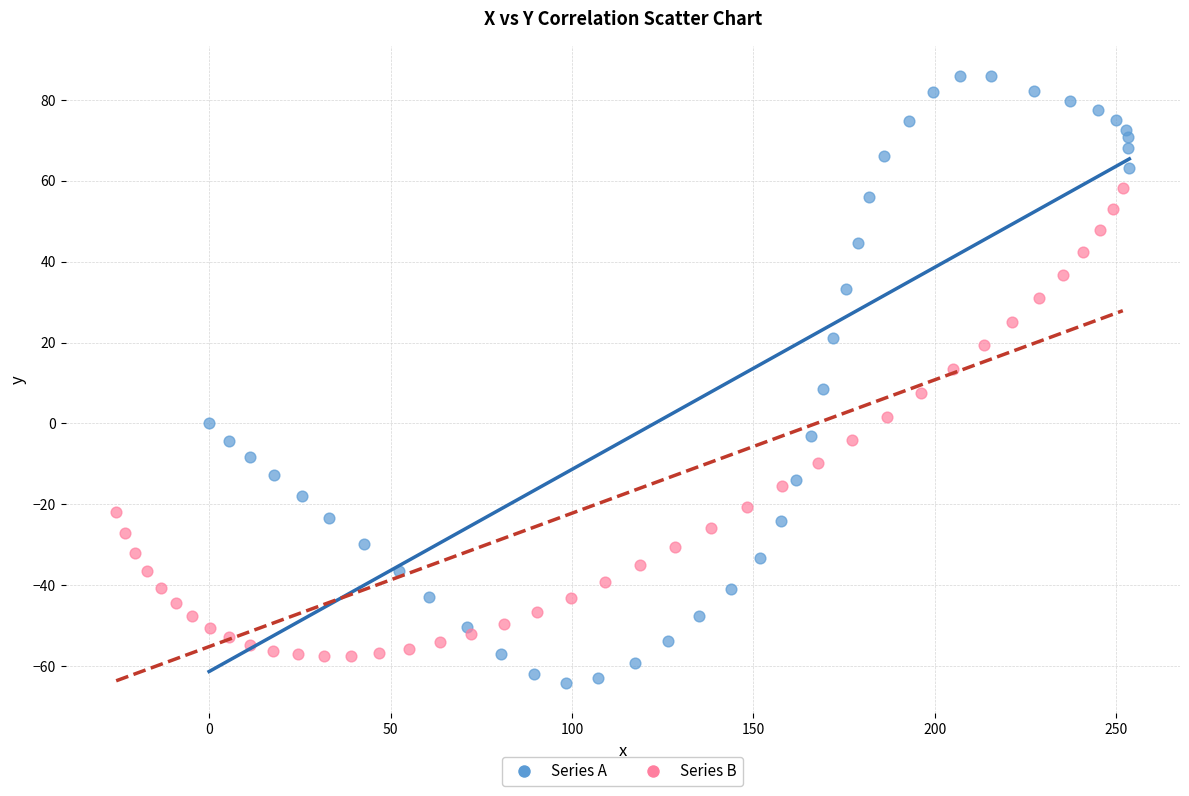

Which series has the largest Y range (max minus min)?

Series A